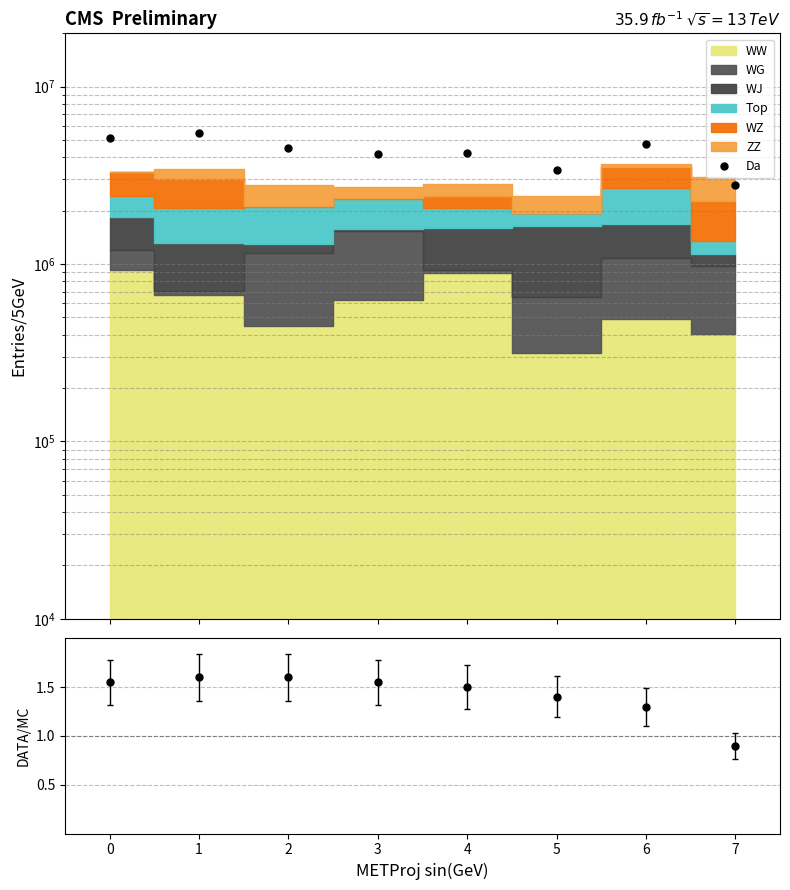

Does the chart have visible grid lines?

Yes